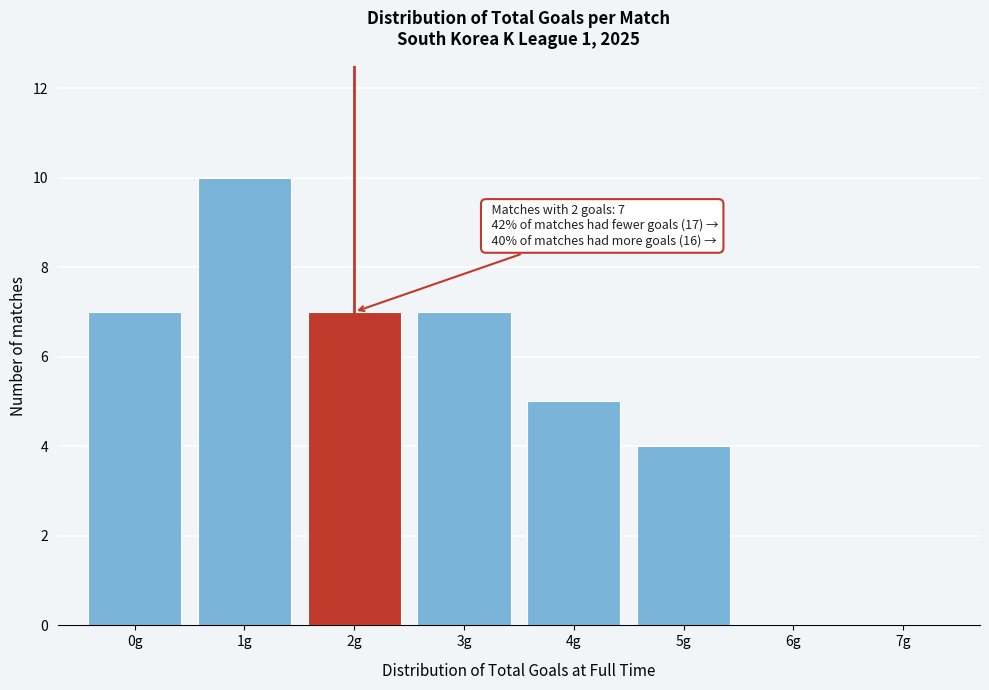

Over which range of the x-axis is the bar tallest?

0.5 to 1.5